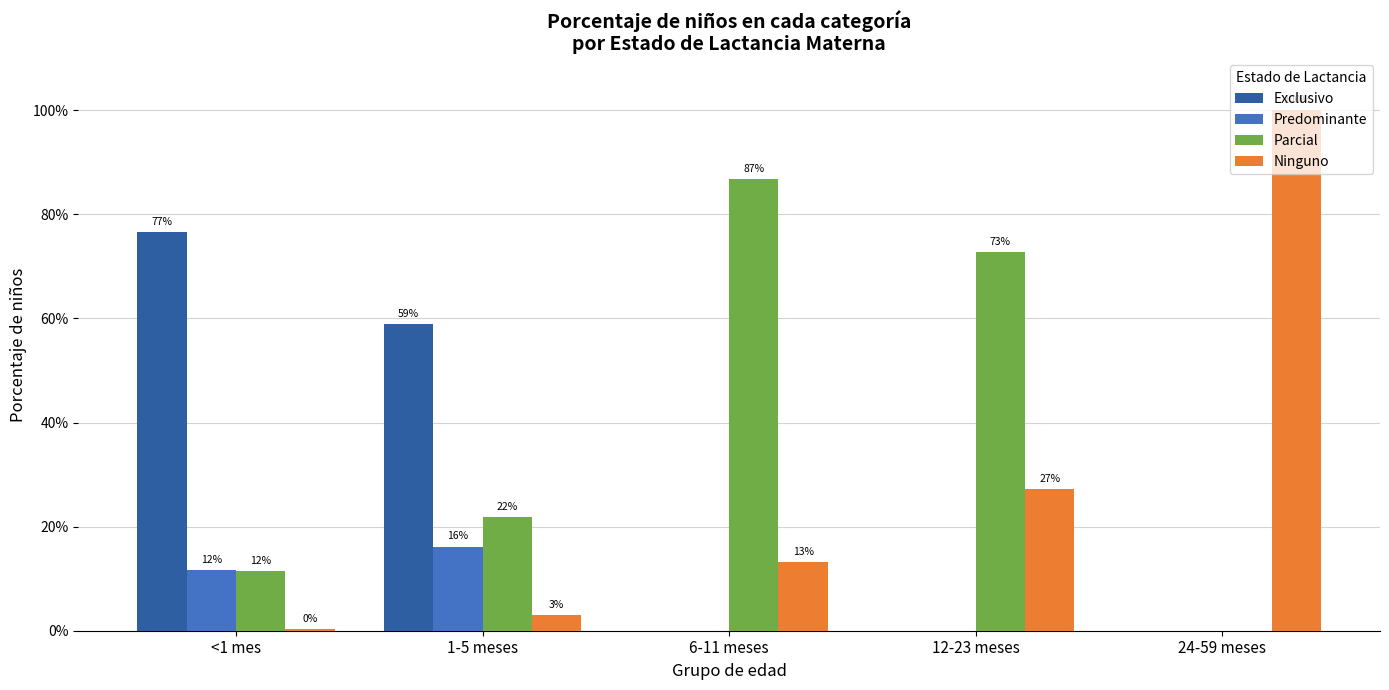

Count the Predominante values in the range 0 to 1.

5